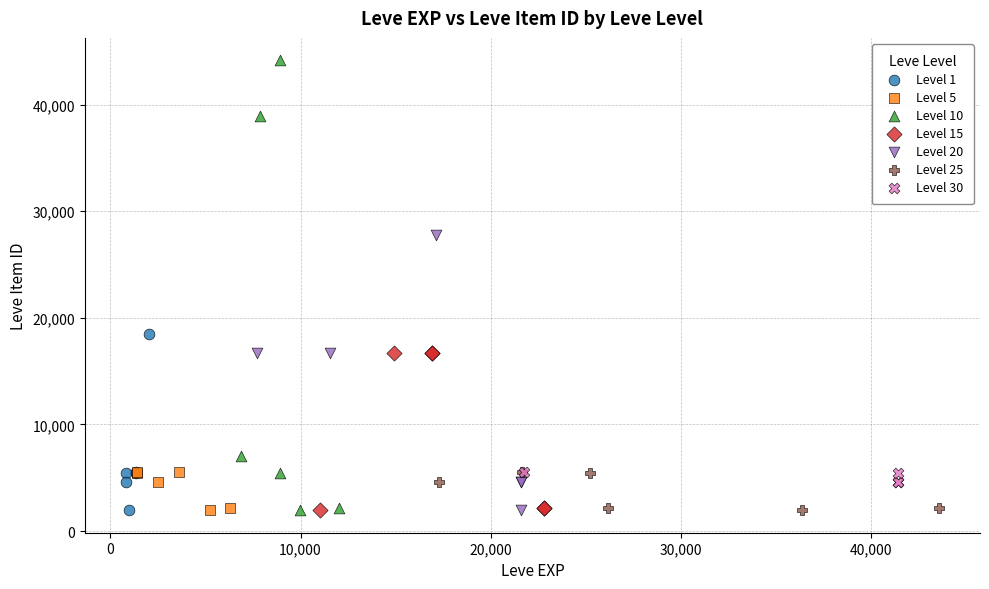

Which series contains the highest Y value?

Level 10